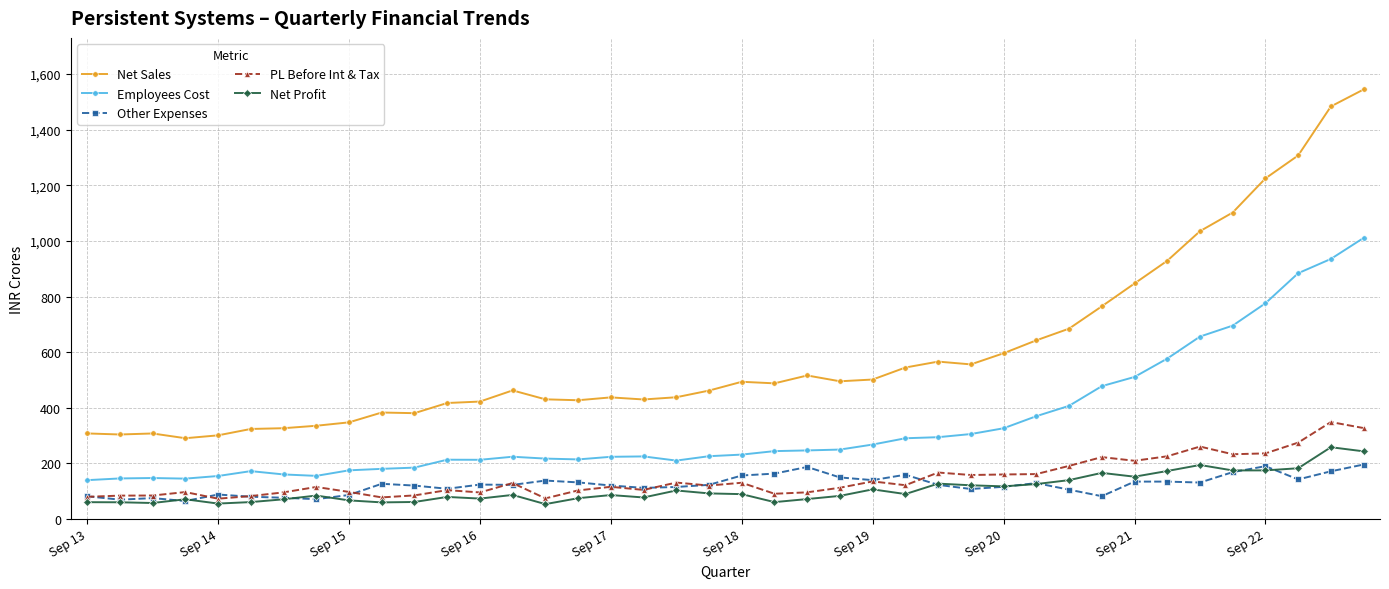

Which series has the largest range (max minus min)?

Net Sales